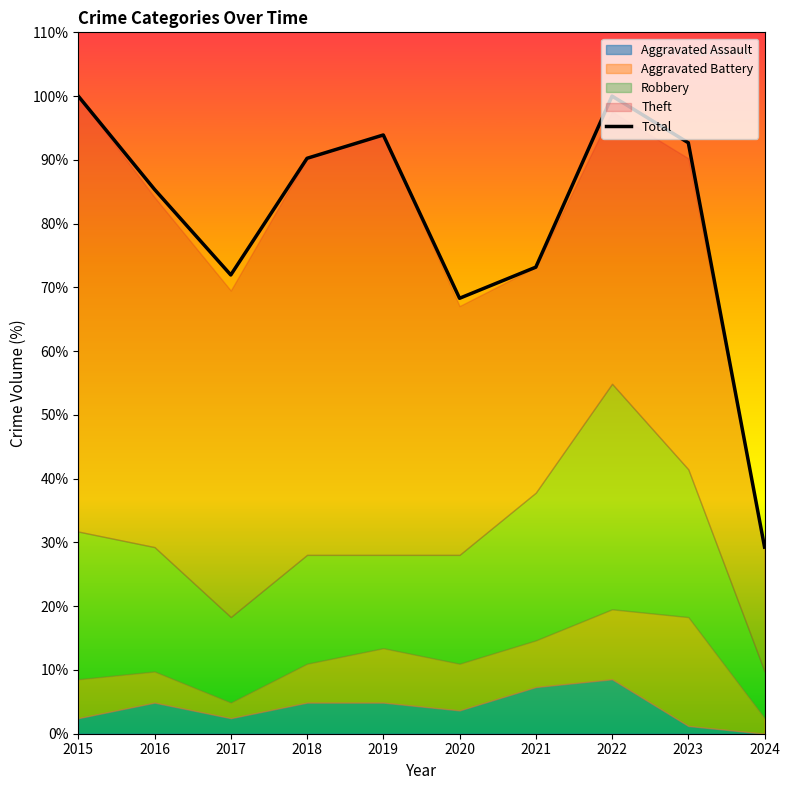

True or false: the data shows 92.7 at 2023.

True